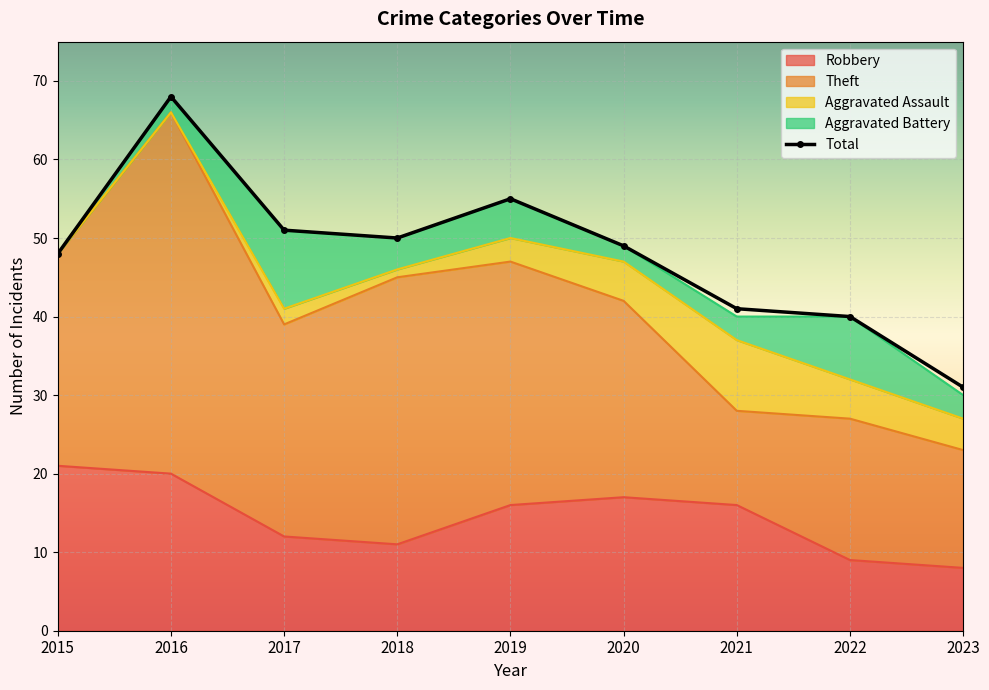

List the series in order of their peak value, lowest first.

Aggravated Assault, Aggravated Battery, Robbery, Theft, Total